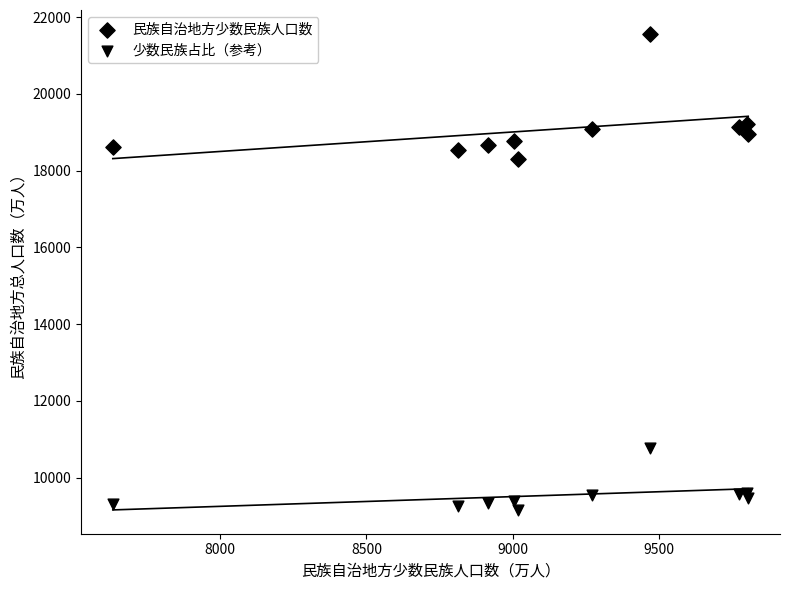

How many data points are displayed?

20